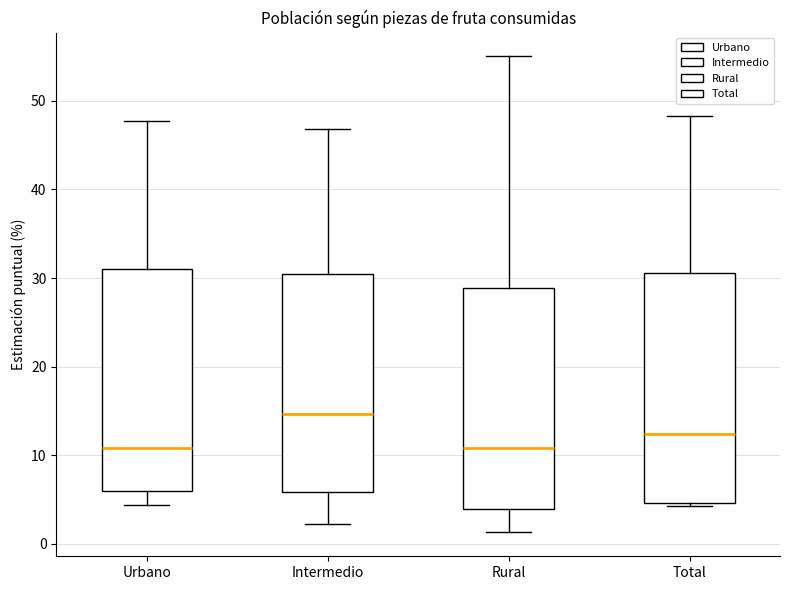

Where is the upper edge of the box for Intermedio on the y-axis? The values are not printed on the chart, so give them approximately, as read against the axis.

30